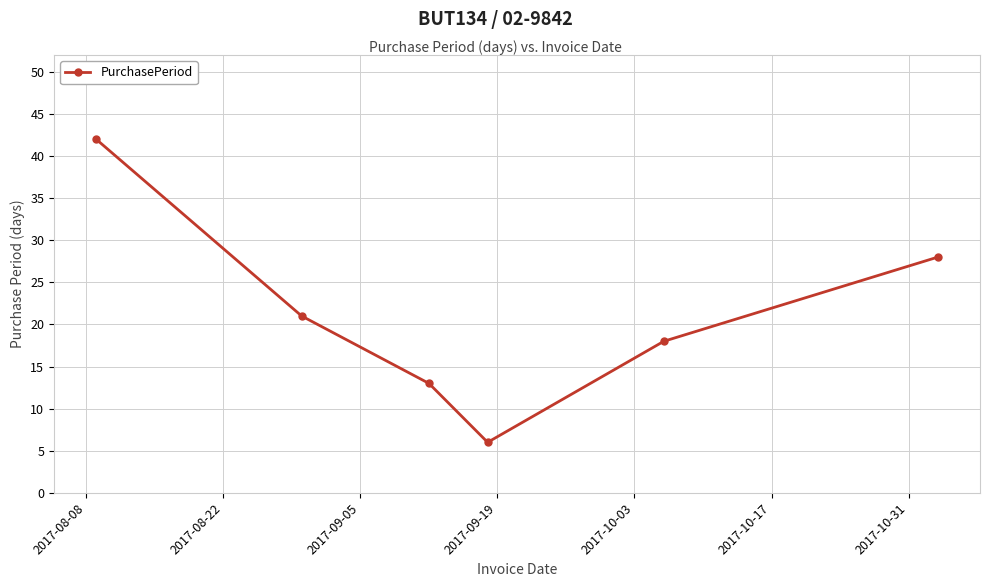

Reading left to right, what are all the values shown in this chart?

42	21	13	6	18	28